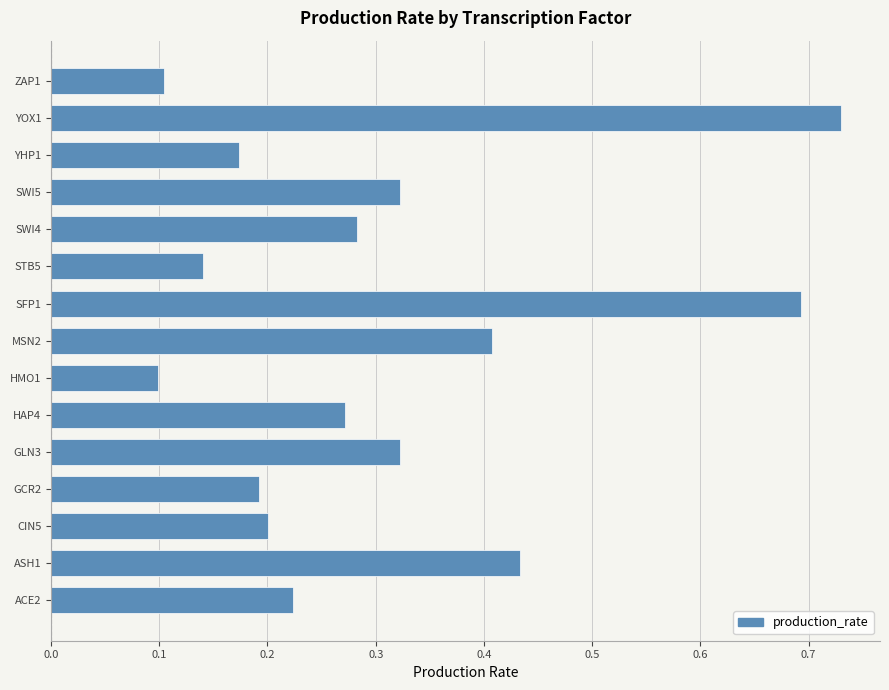

How many values are between 0 and 1?

15